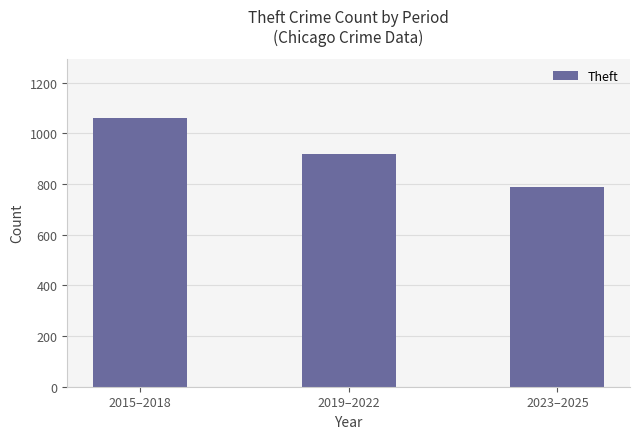

The chart shows a value of 1061 at 2015–2018. True or false?

True